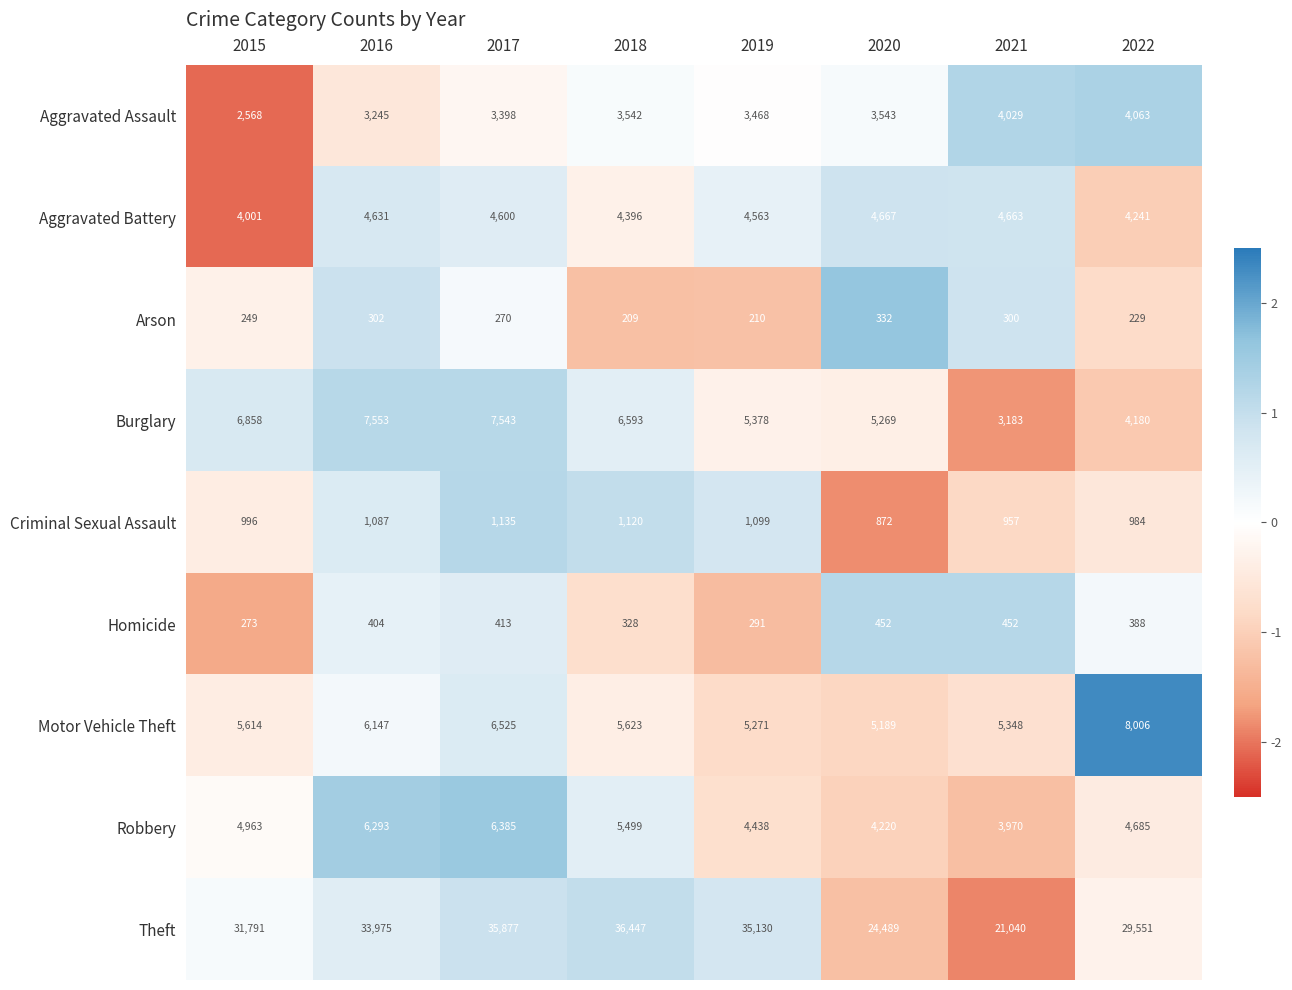

Rank the categories by Criminal Sexual Assault value from highest to lowest.

2017, 2018, 2019, 2016, 2015, 2022, 2021, 2020